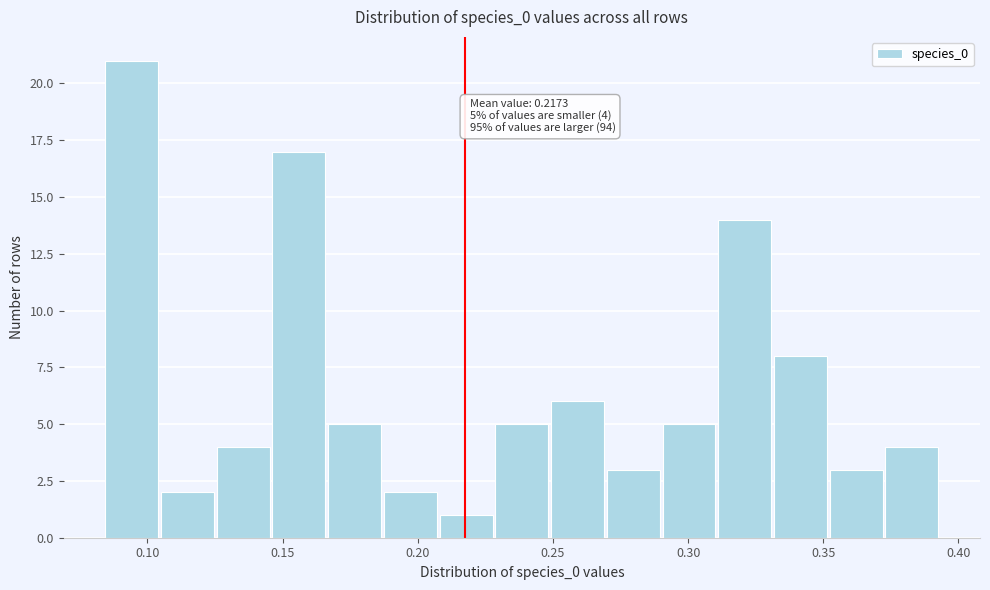

Over which range of the x-axis is the bar tallest?

0.085 to 0.105